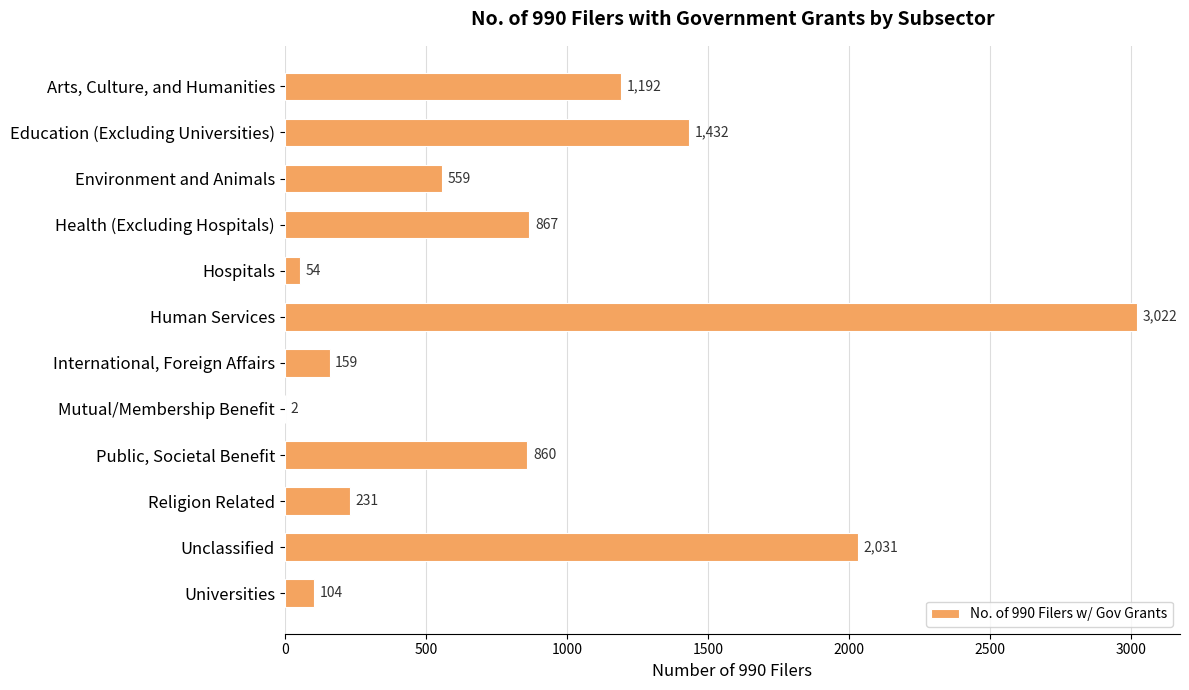

Are the bars horizontal?

Yes